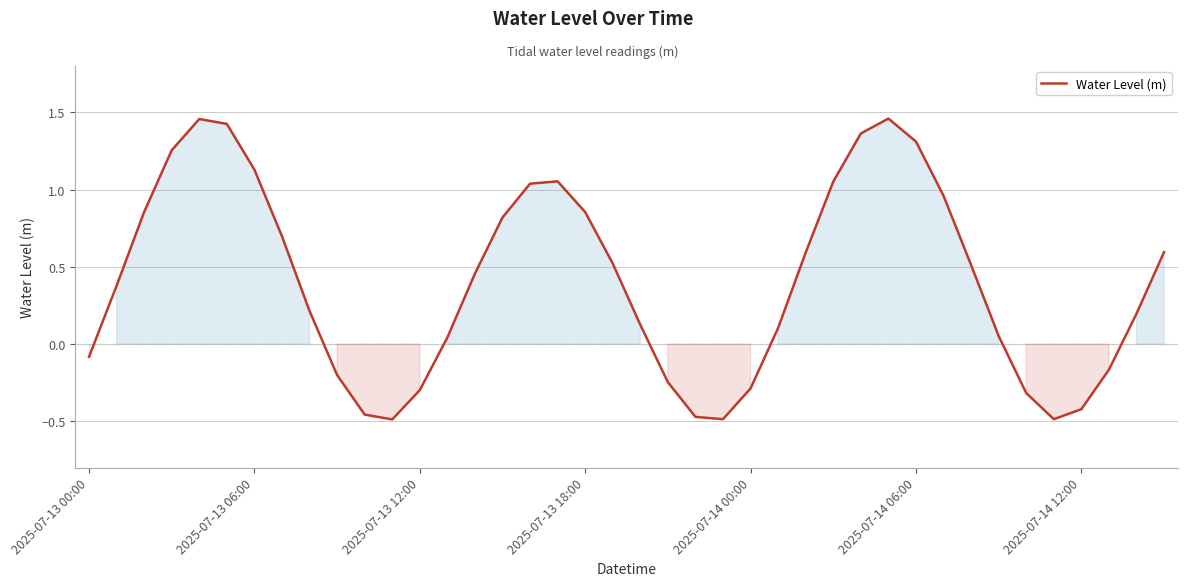

Where is the first local minimum?

11